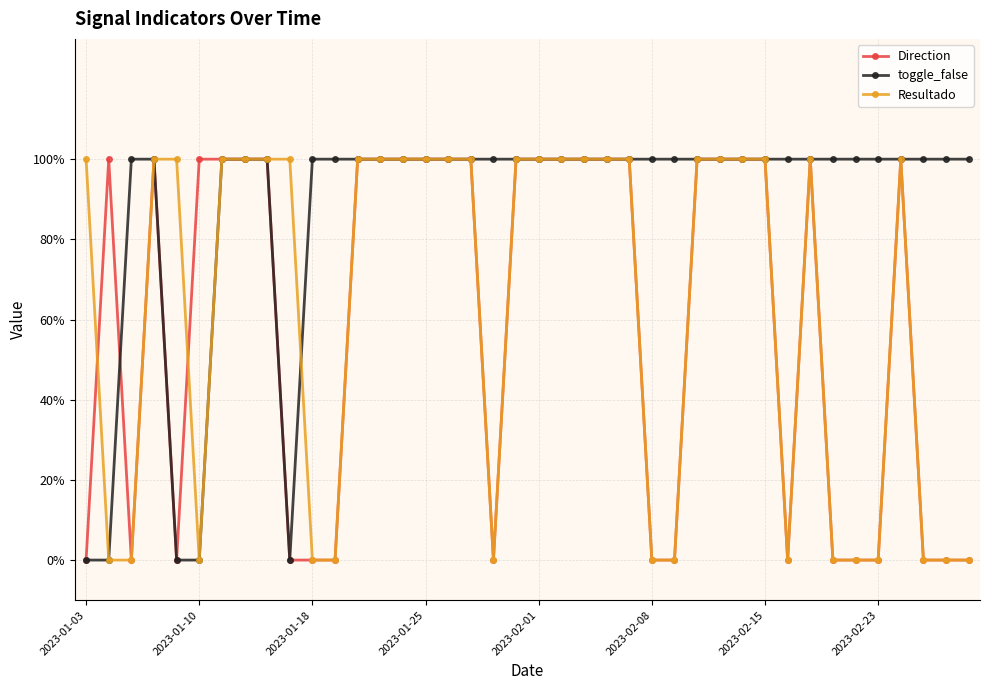

After their last crossing, which series has the higher values: Resultado or toggle_false?

toggle_false